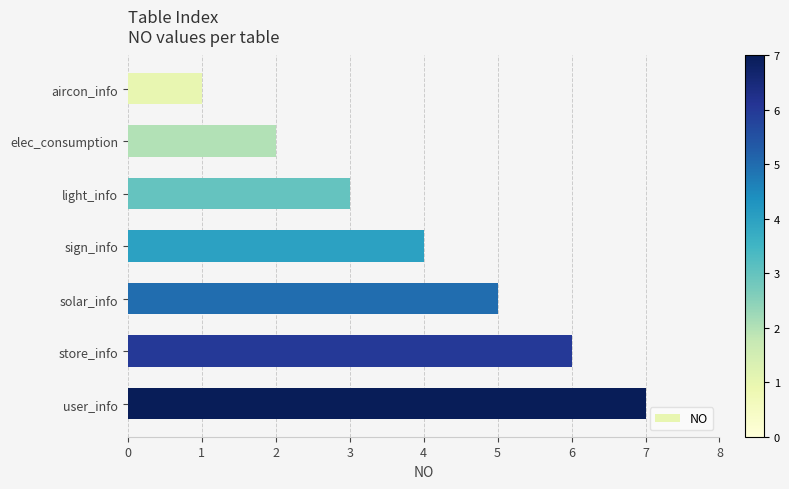

Rank the categories by value from highest to lowest.

user_info, store_info, solar_info, sign_info, light_info, elec_consumption, aircon_info